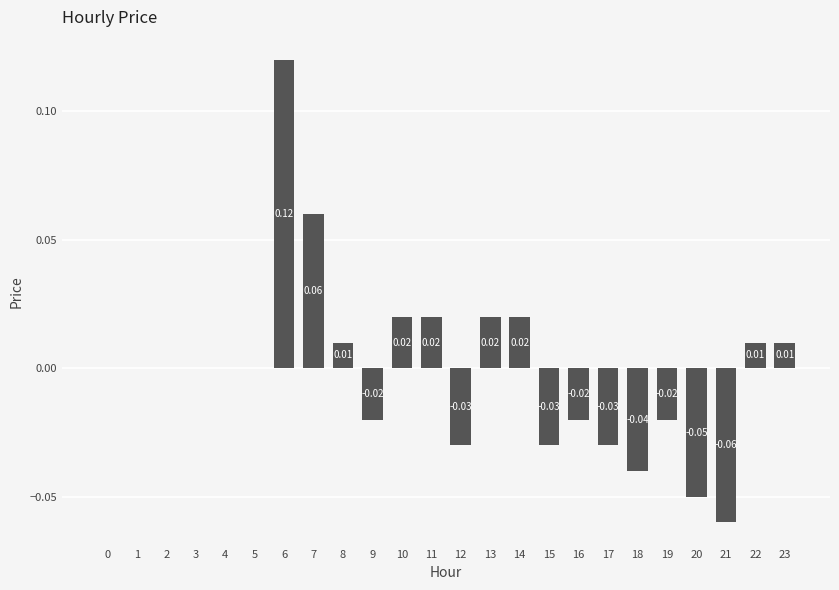

Are the bars grouped side by side (vs. stacked)?

No